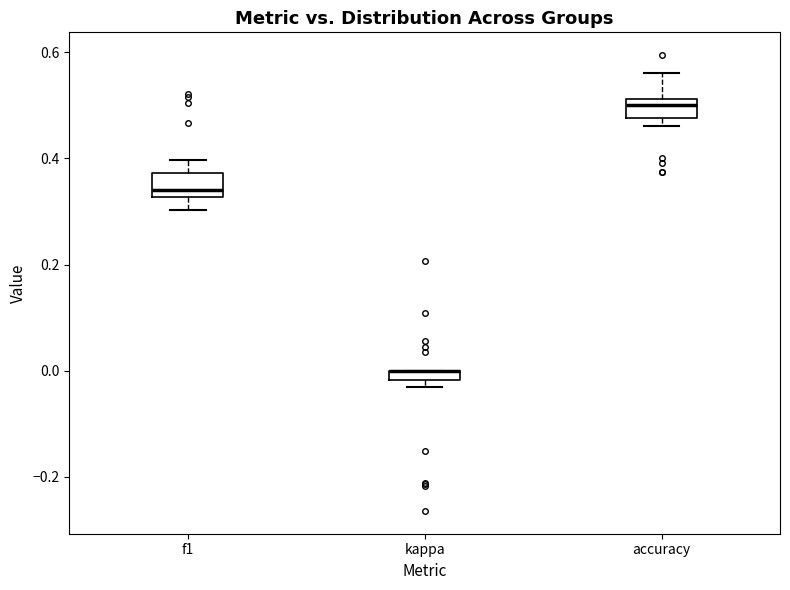

Where is the lower edge of the box for kappa on the y-axis? The values are not printed on the chart, so give them approximately, as read against the axis.

-0.02